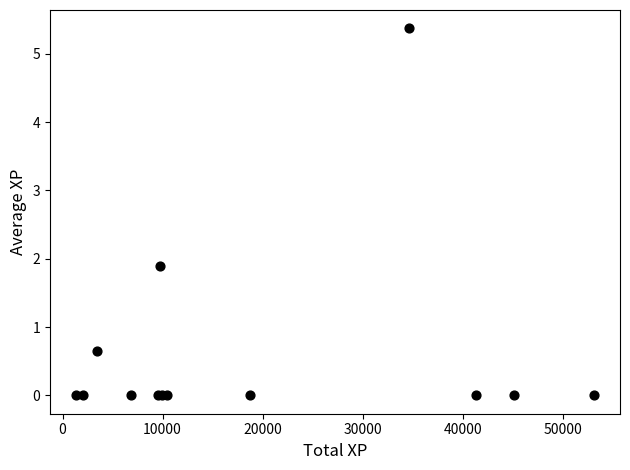

What Y value in the scatter plot is closest to 2?

1.9